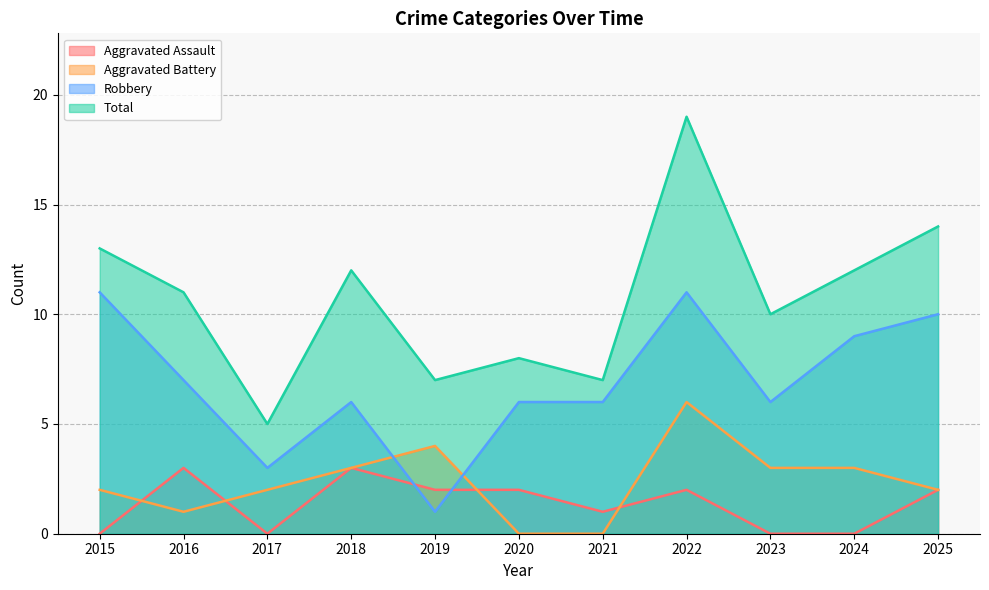

The Robbery series shows 5 at 2022. True or false?

False